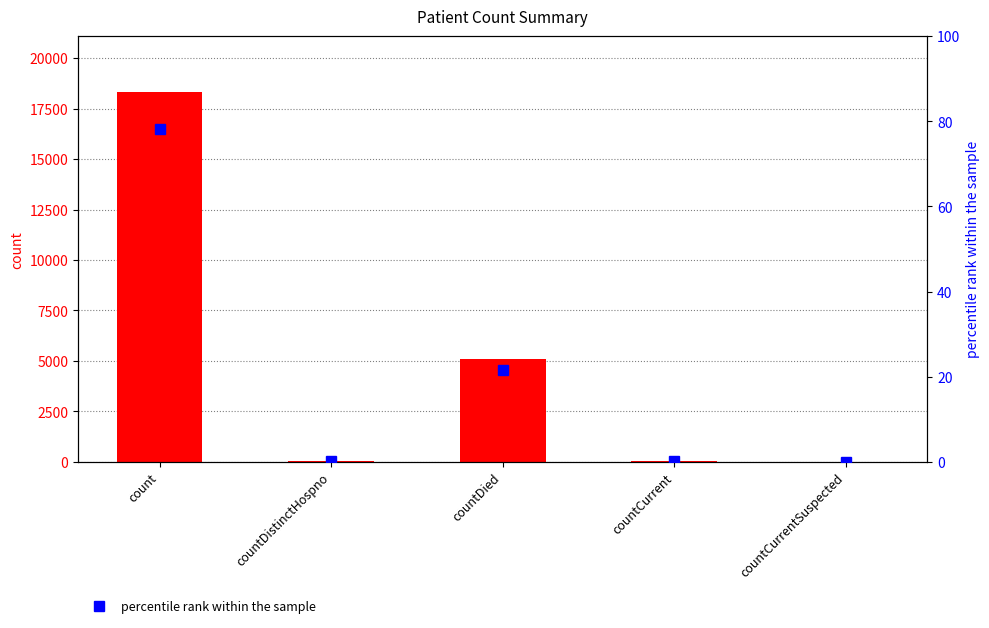

Does the chart contain any negative values?

No